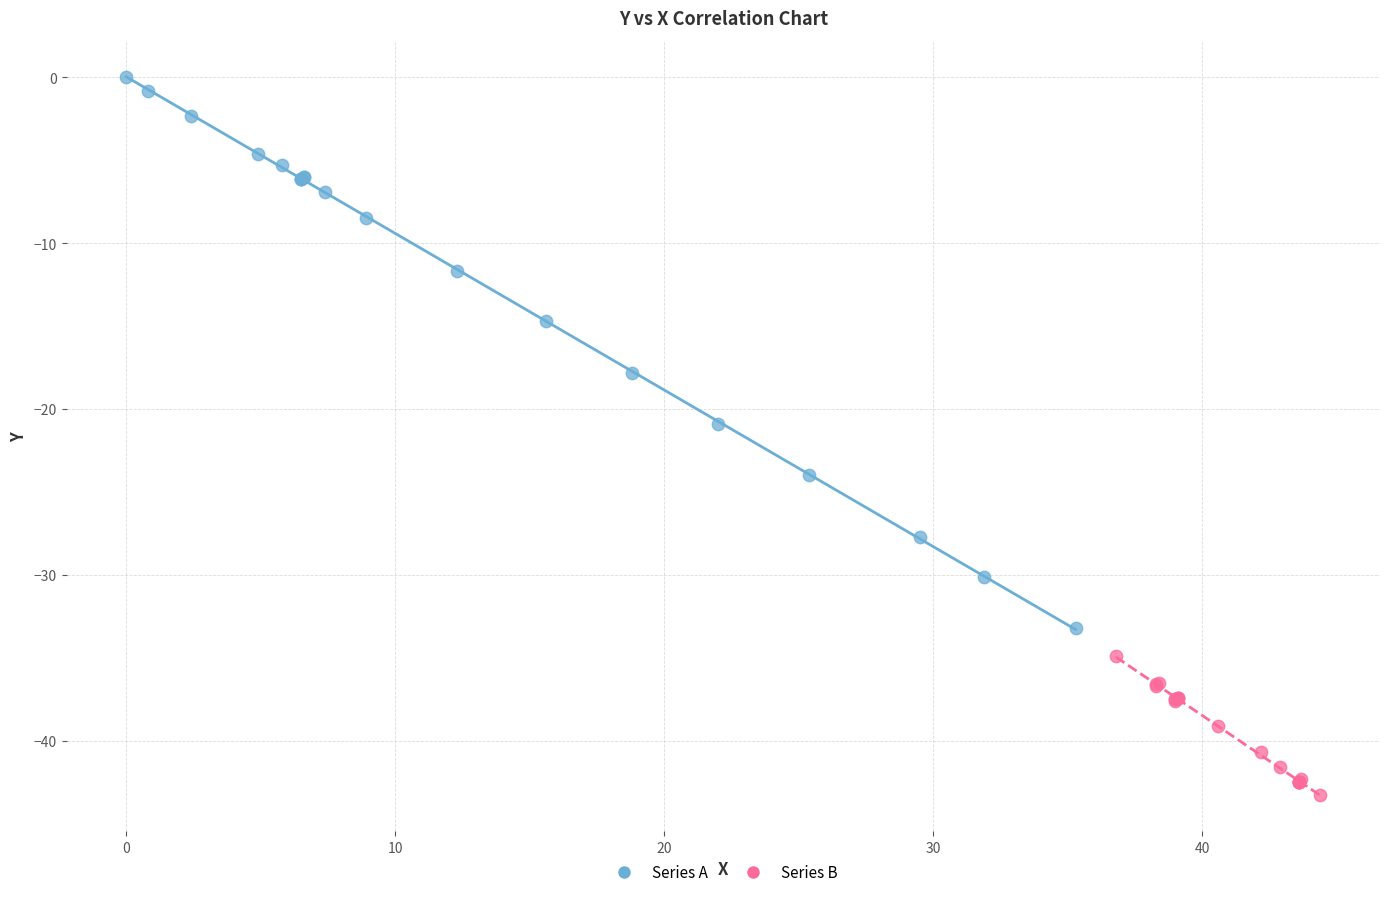

Which series contains the lowest Y value?

Series B